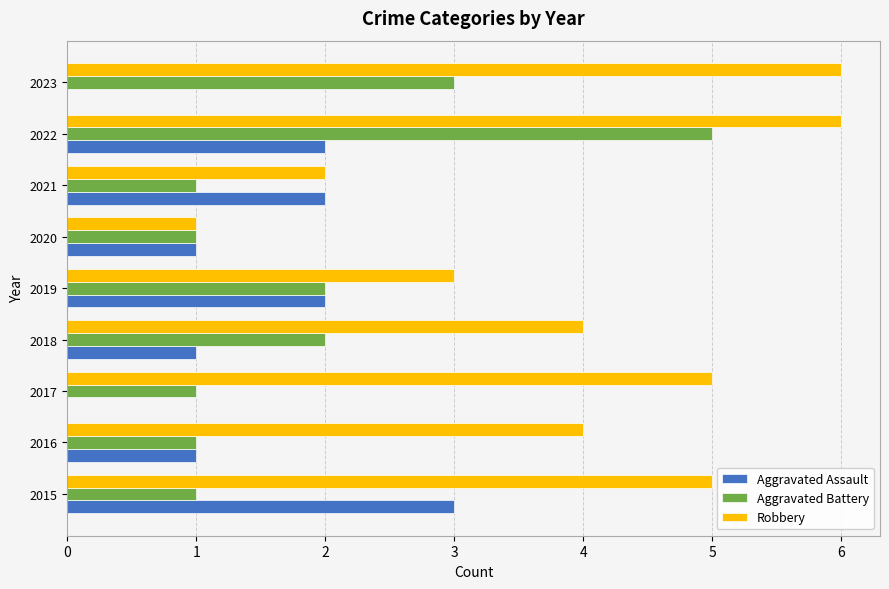

The value of Aggravated Battery at 2021 is 1. True or false?

True